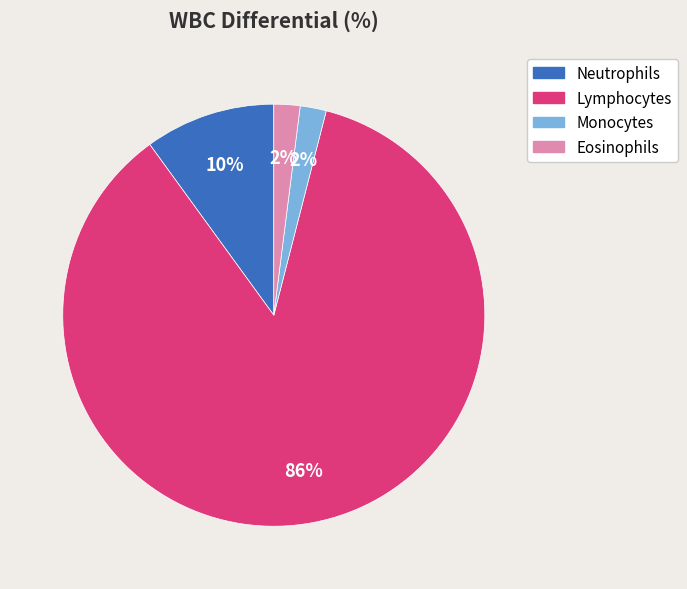

True or false: Eosinophils accounts for 2% of the total.

True